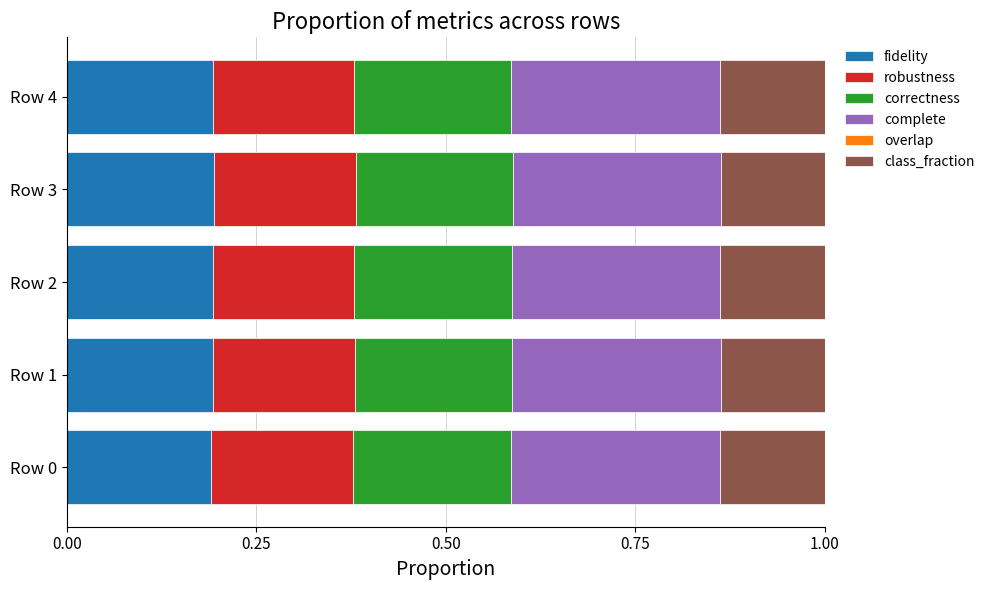

How many fidelity values are between 0 and 1?

5